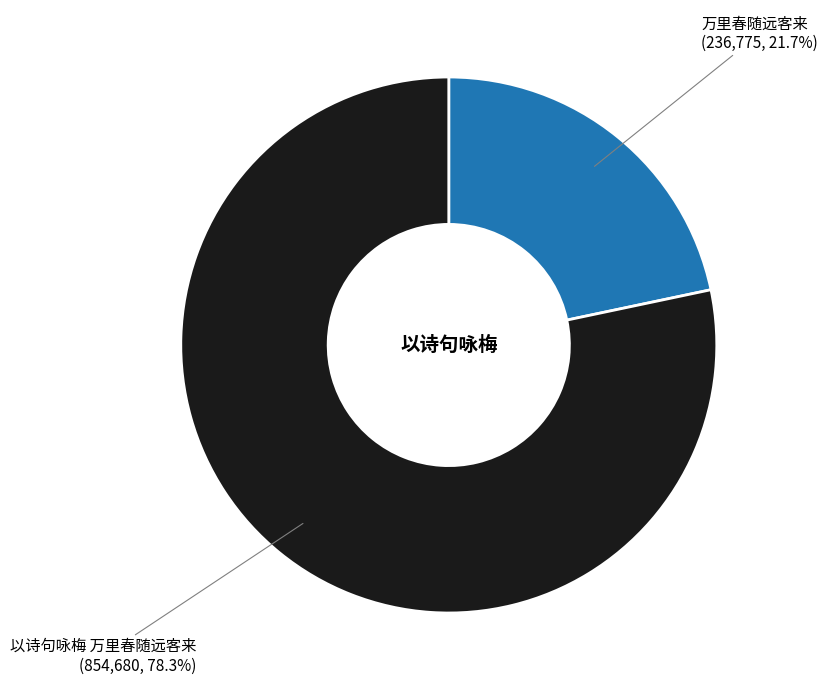

Is there a majority slice in this chart?

Yes